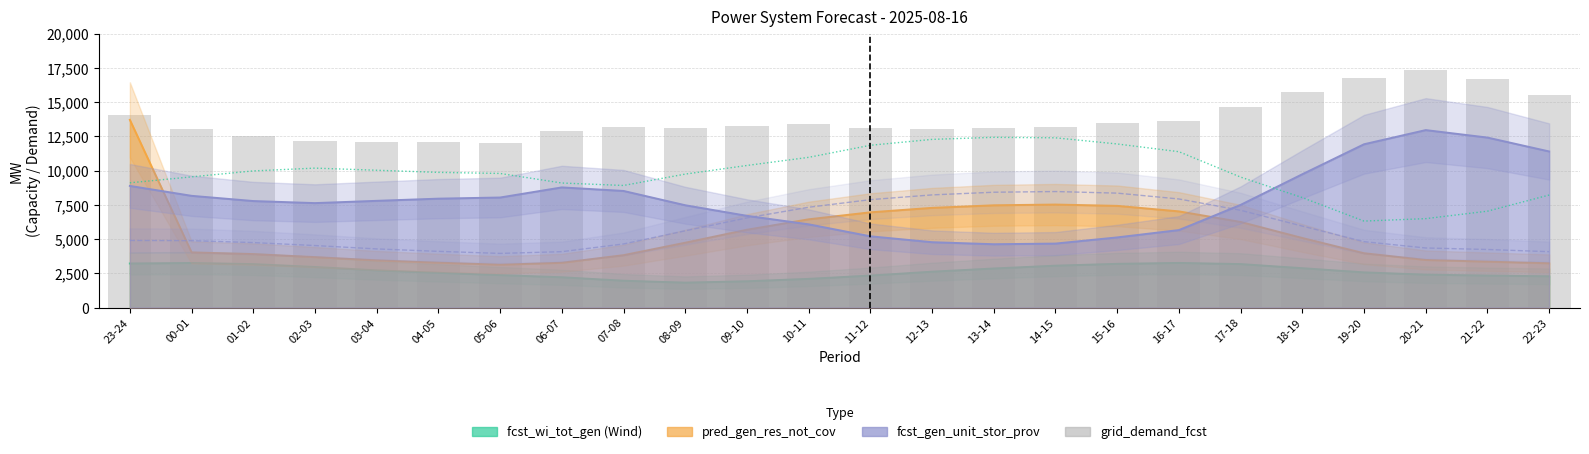

What is the label of the 22nd bar from the right?

01-02